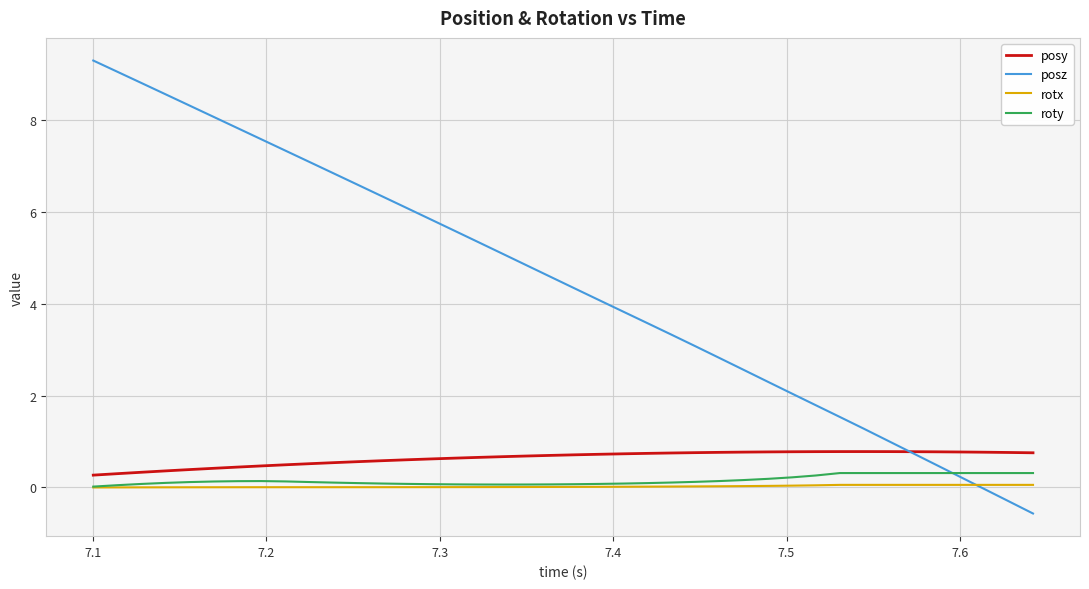

What is the highest value of the posy series?

0.8